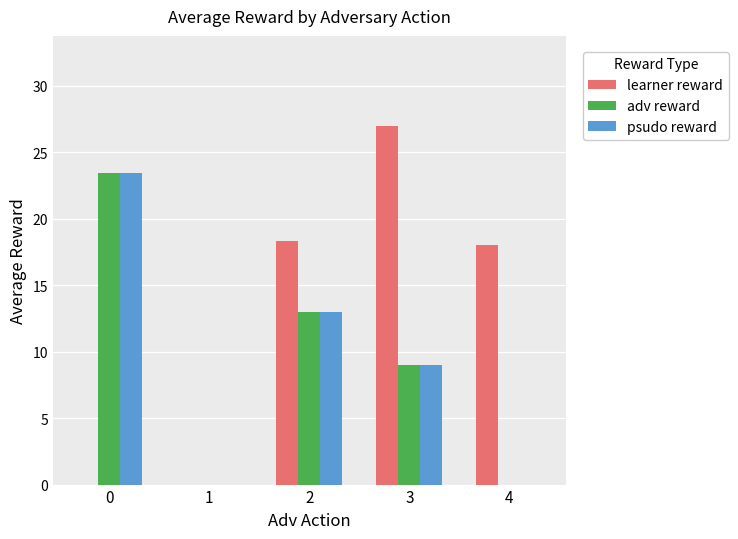

Count the number of categories in the chart.

5